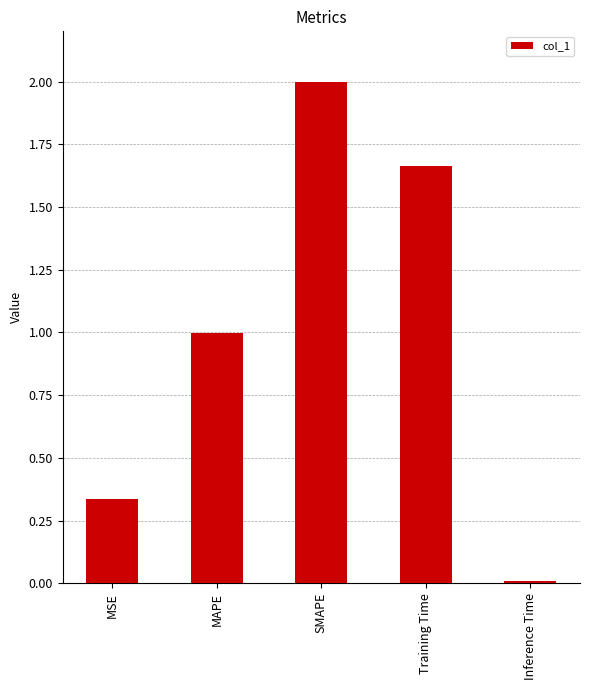

What is the sum of the values at MAPE and Training Time?

2.7